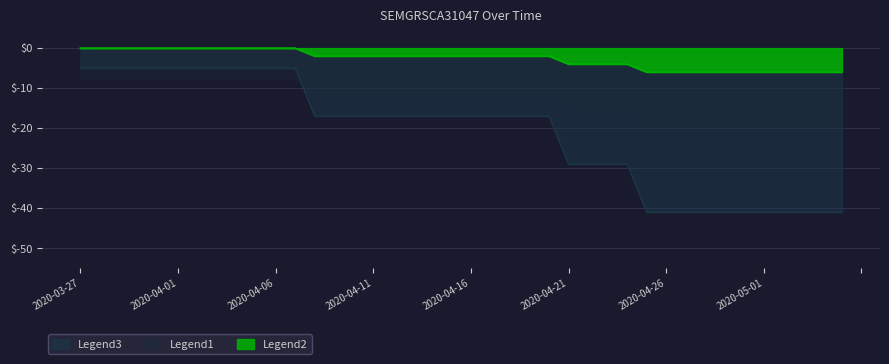

True or false: Legend2 and Legend3 cross at least once.

False